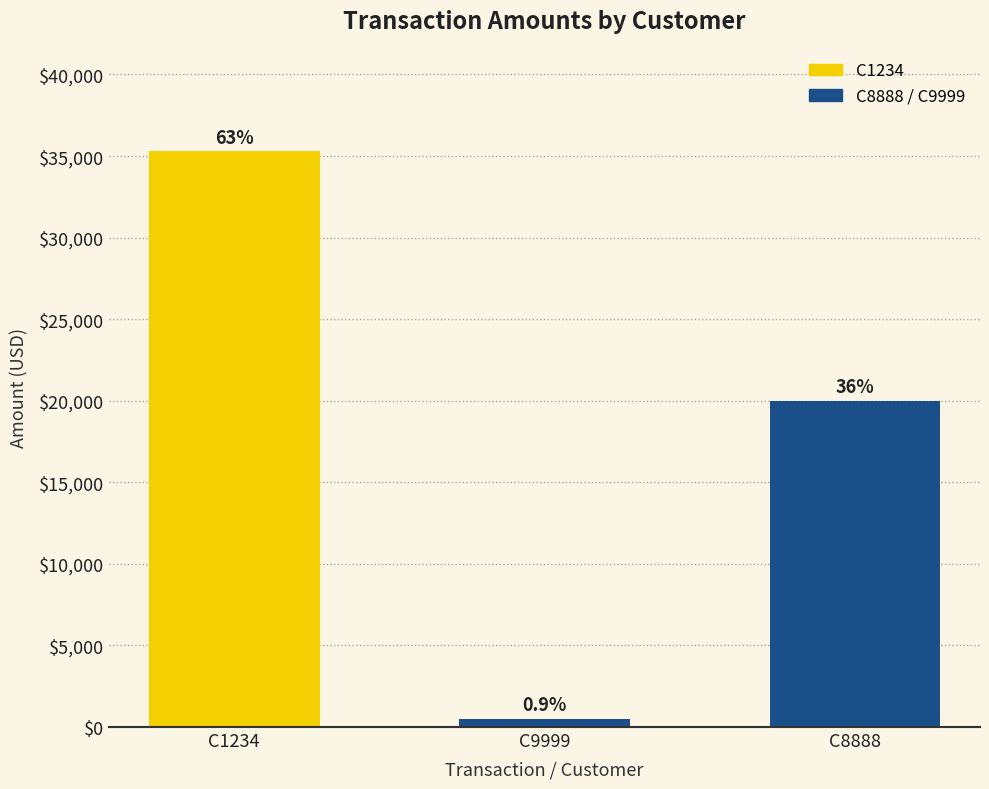

What is the difference between the maximum and minimum values?

34800